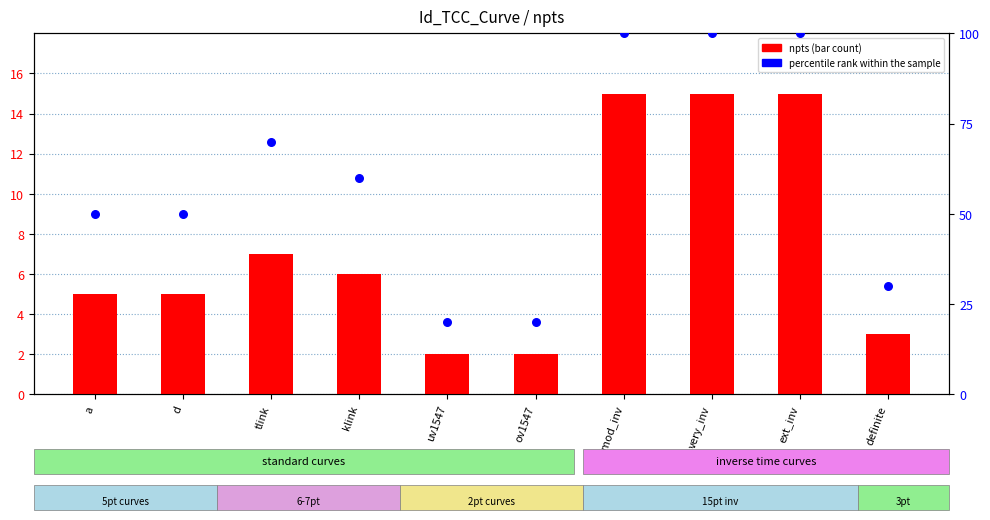

Which series reaches the maximum Y coordinate?

percentile rank within the sample